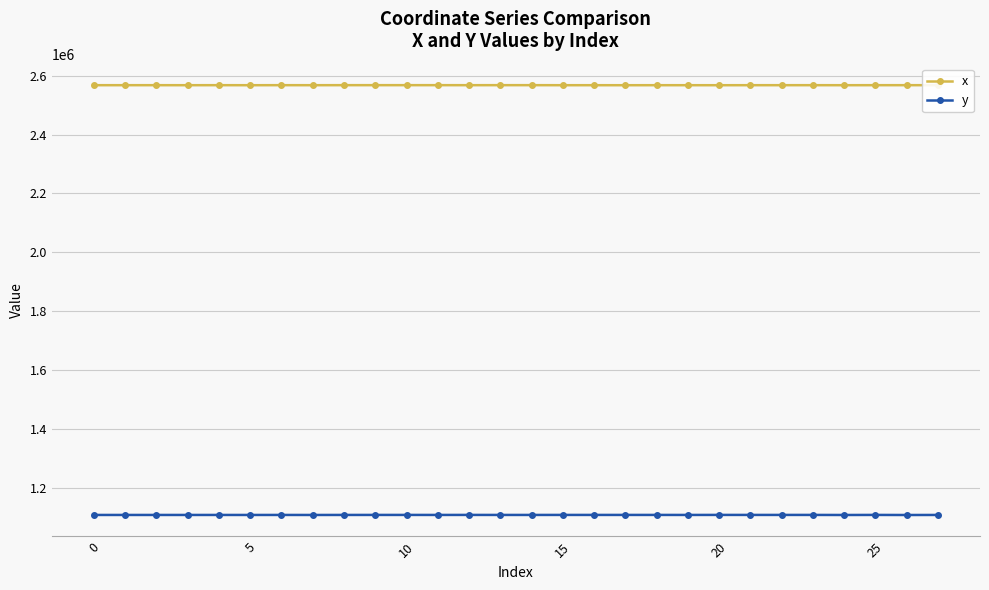

Which series has the largest total across all categories?

x